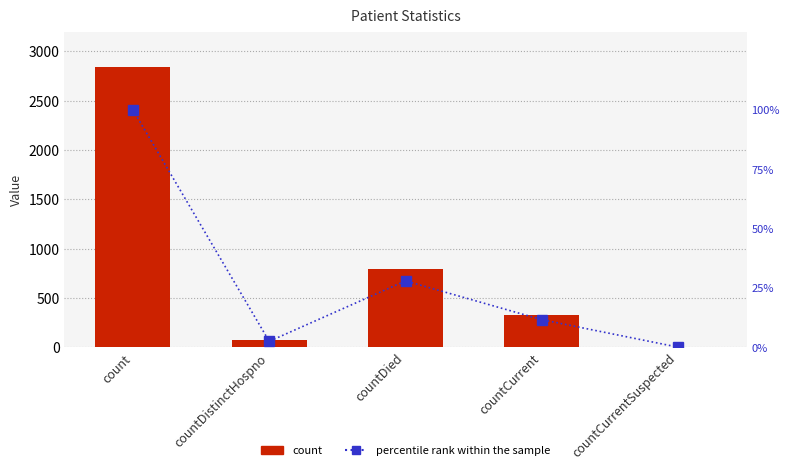

What is the greatest value displayed?

2839.0